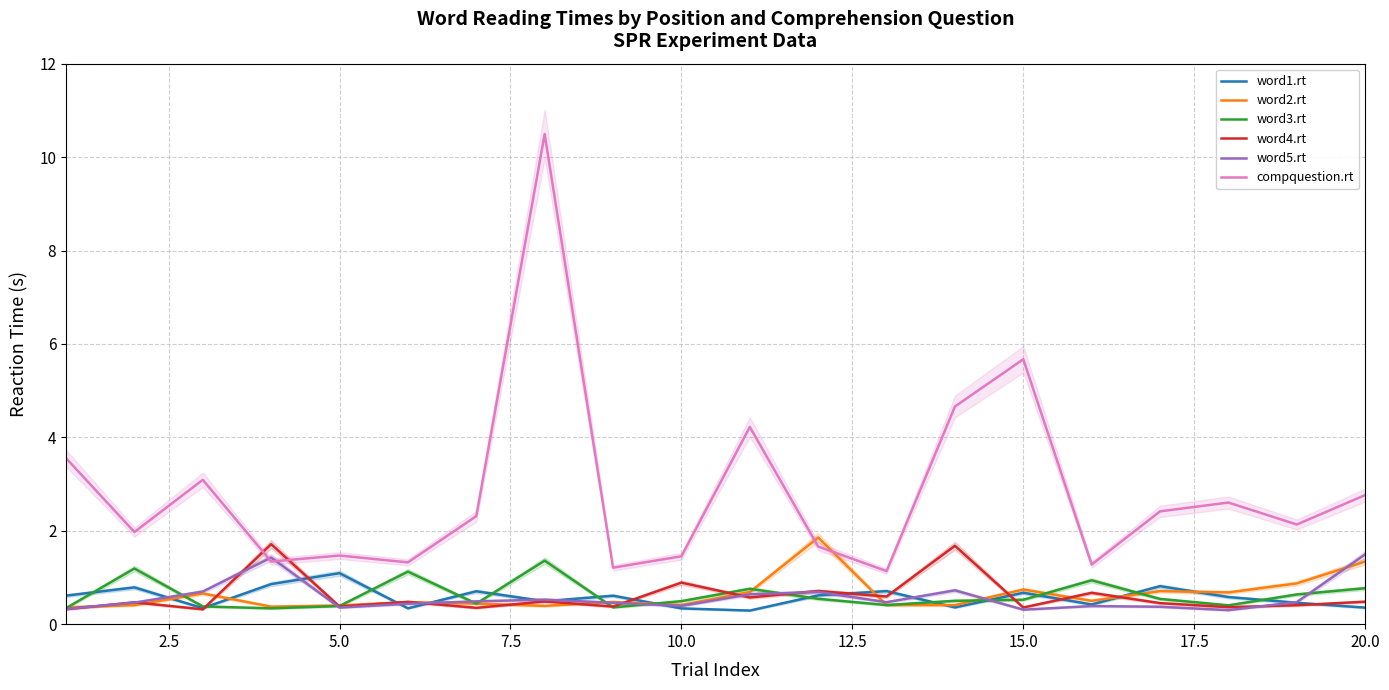

Reading left to right, extract all data points from this chart.

word1.rt: 0.6	0.8	0.3	0.9	1.1	0.3	0.7	0.5	0.6	0.3	0.3	0.6	0.7	0.4	0.7	0.4	0.8	0.6	0.5	0.4
word2.rt: 0.4	0.4	0.7	0.4	0.4	0.5	0.4	0.4	0.5	0.4	0.7	1.9	0.4	0.4	0.7	0.5	0.7	0.7	0.9	1.3
word3.rt: 0.3	1.2	0.4	0.3	0.4	1.1	0.4	1.4	0.4	0.5	0.8	0.5	0.4	0.5	0.5	0.9	0.5	0.4	0.6	0.8
word4.rt: 0.3	0.5	0.3	1.7	0.4	0.5	0.3	0.5	0.4	0.9	0.6	0.7	0.6	1.7	0.4	0.7	0.5	0.4	0.4	0.5
word5.rt: 0.3	0.5	0.7	1.4	0.4	0.4	0.5	0.5	0.5	0.4	0.6	0.7	0.5	0.7	0.3	0.4	0.4	0.3	0.5	1.5
compquestion.rt: 3.6	2.0	3.1	1.3	1.5	1.3	2.3	10.5	1.2	1.5	4.2	1.7	1.1	4.7	5.7	1.3	2.4	2.6	2.1	2.8